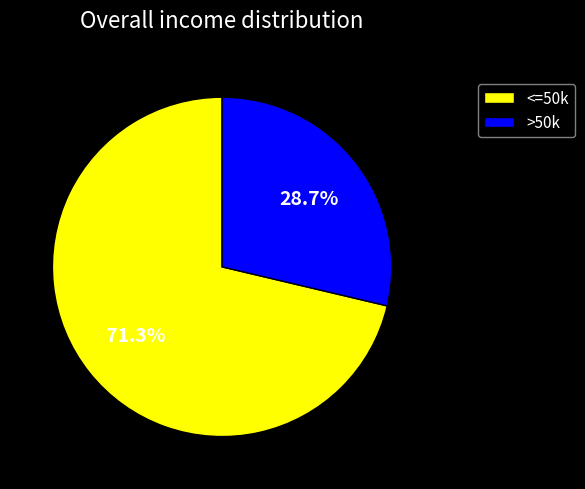

What is the smallest slice in the pie chart?

>50k